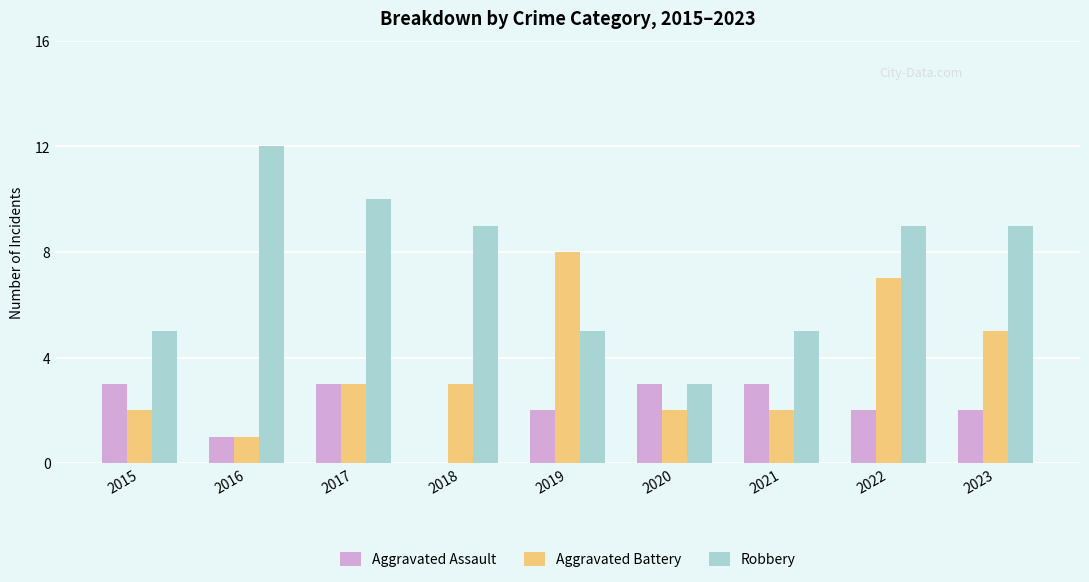

Which series has the largest total across all categories?

Robbery